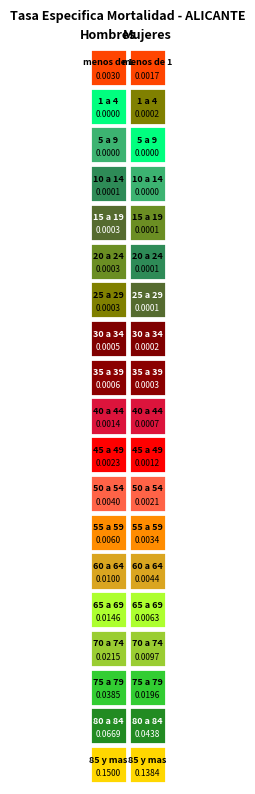

True or false: 55 a 59 has a value of 0.0 at Hombres.

True